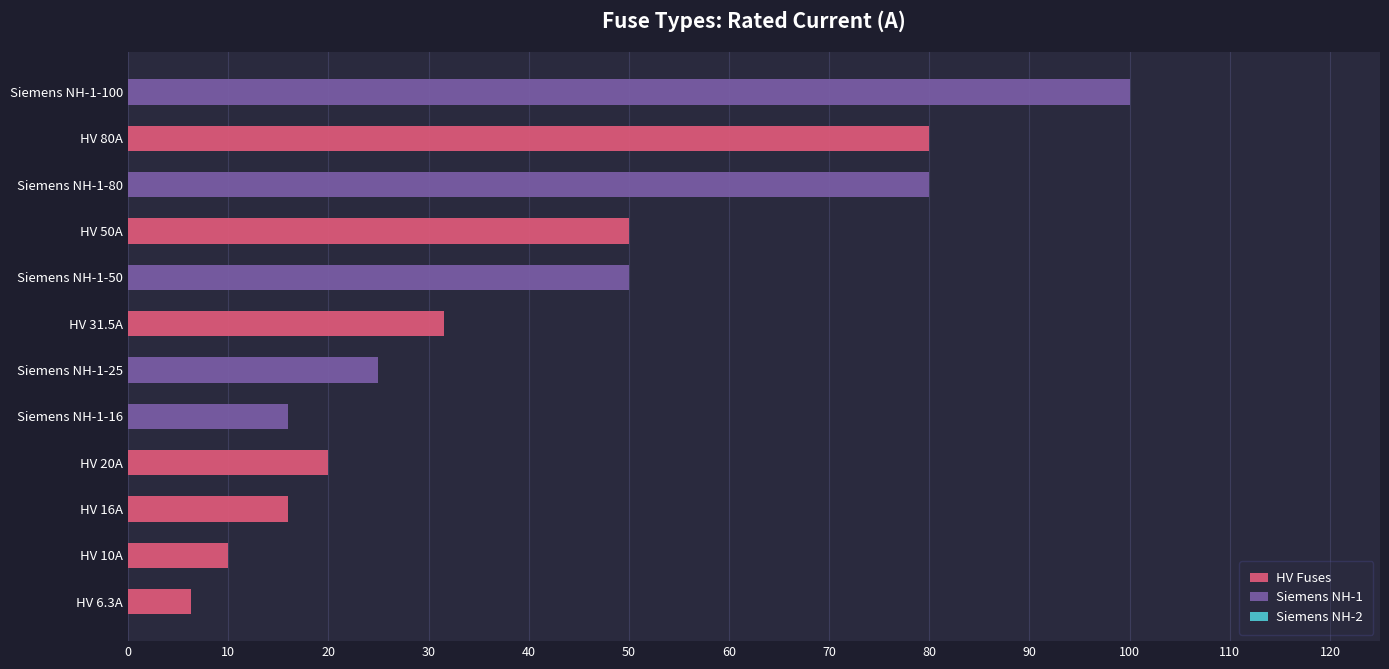

At which category is the sum across all series the highest?

Siemens NH-1-100